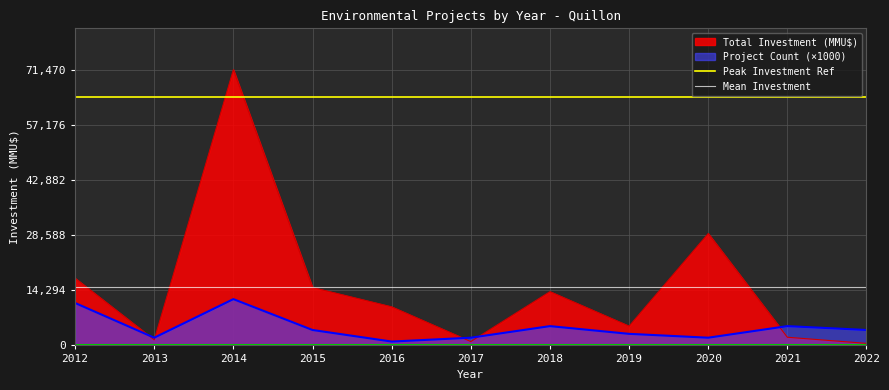

What is the value of the Peak Investment Ref point at the 1st from the left?

64323.0